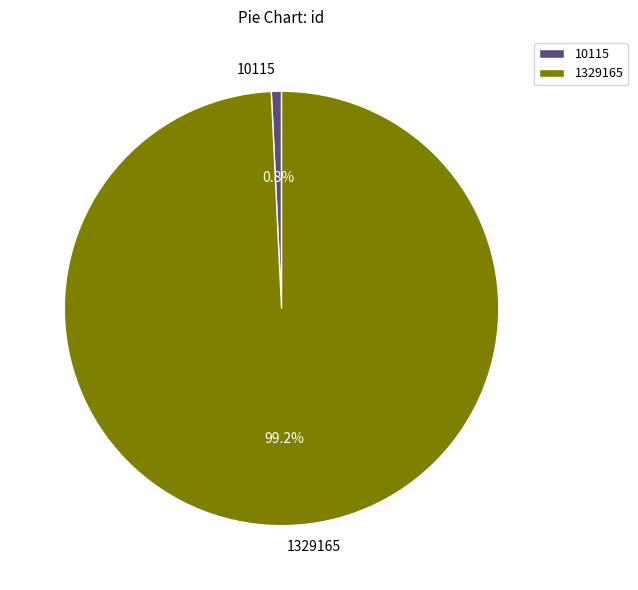

How many slices are in this pie chart?

2